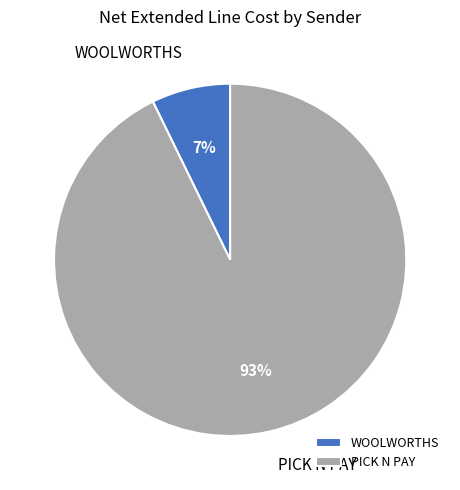

To the nearest percent, what portion does WOOLWORTHS represent?

7%